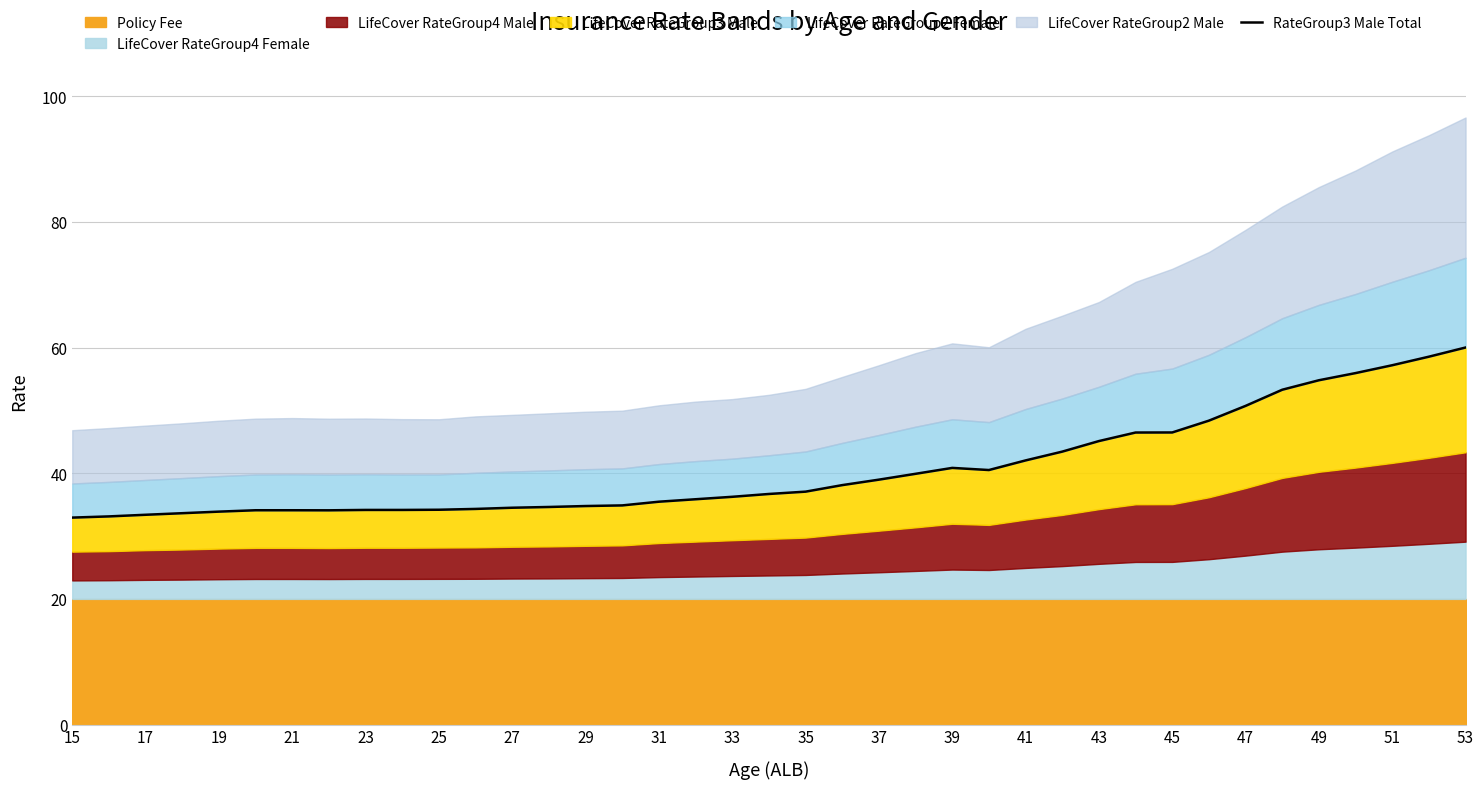

What is the average value?

40.7